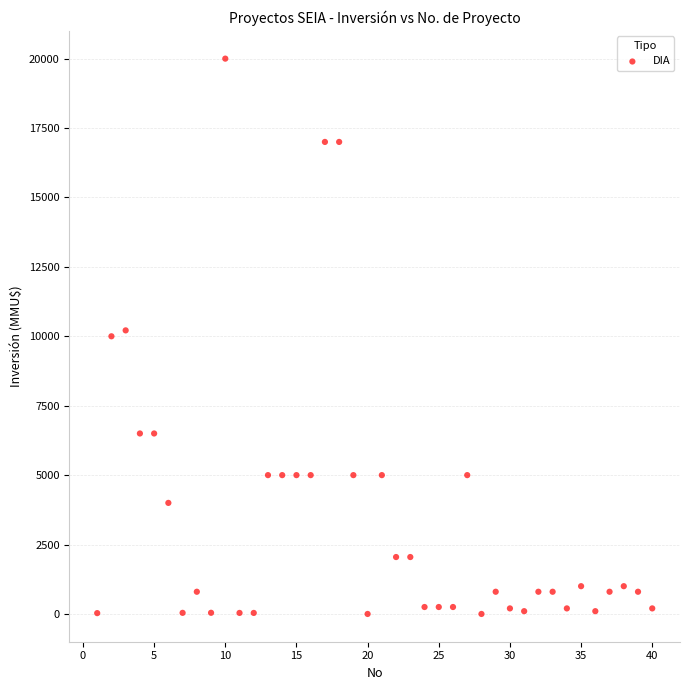

What is the range of X values (max minus min)?

39